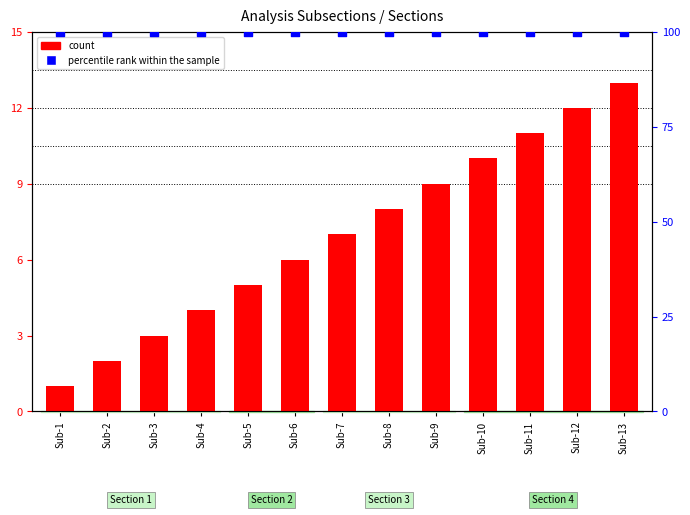

Which series contains the highest Y value?

percentile rank within the sample